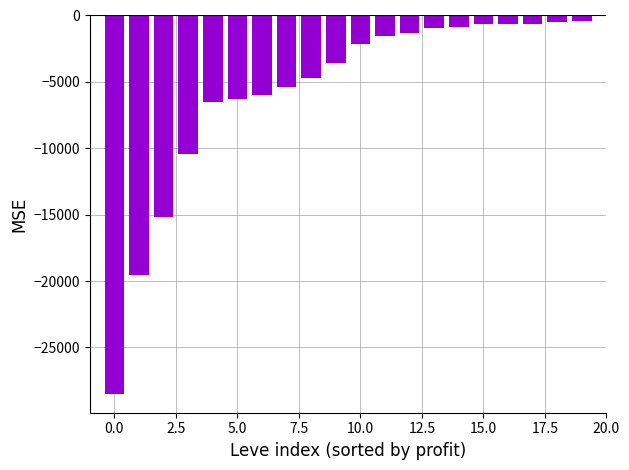

What is the value of the 16th bar from the left?

-659.0